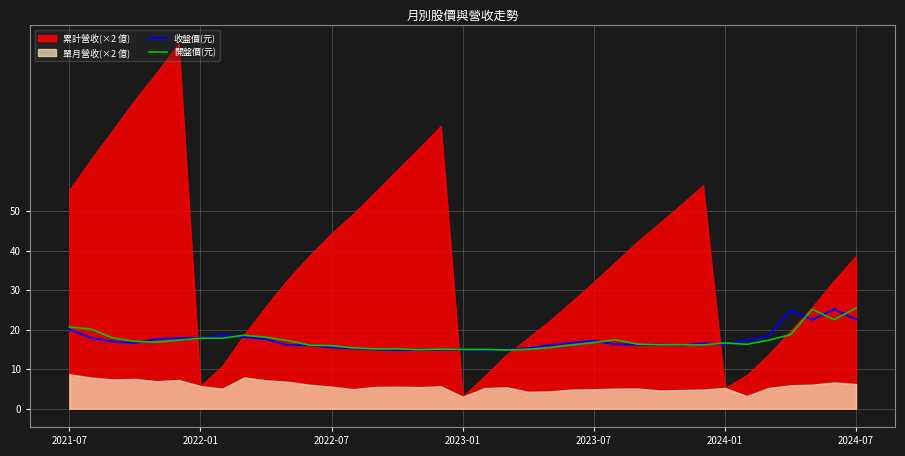

True or false: 開盤價(元) and 收盤價(元) cross at least once.

True